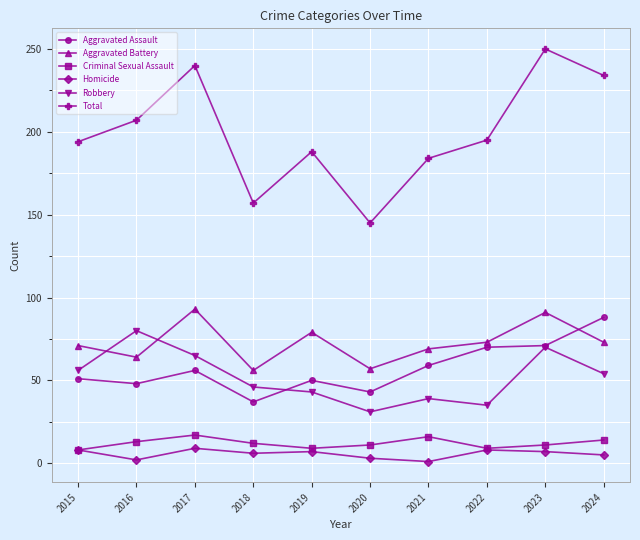

What is the value of the Robbery point at the 10th from the left?

54